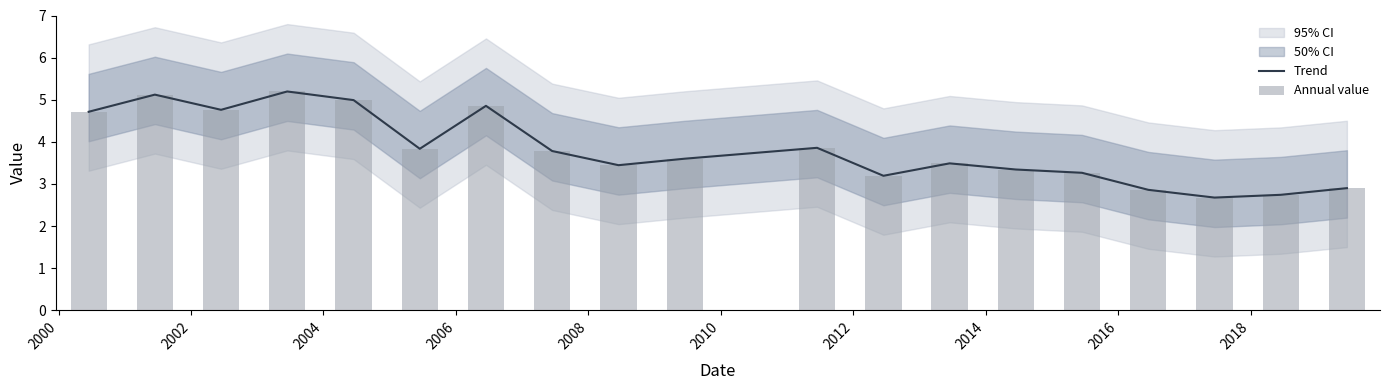

How many groups of bars are there?

19